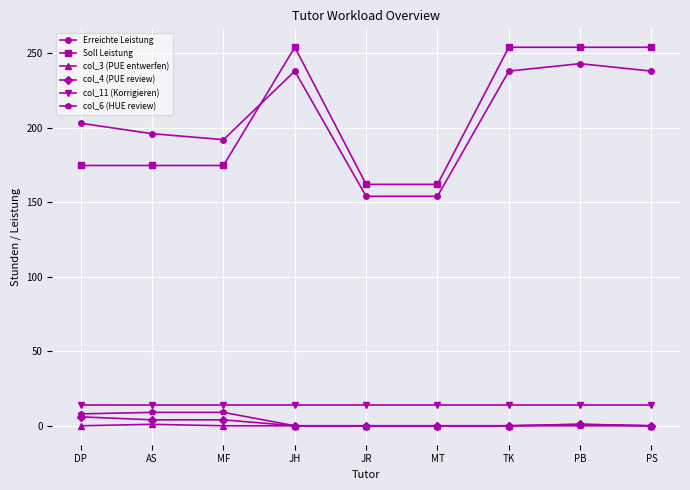

At how many categories does at least one series exceed 188?

7